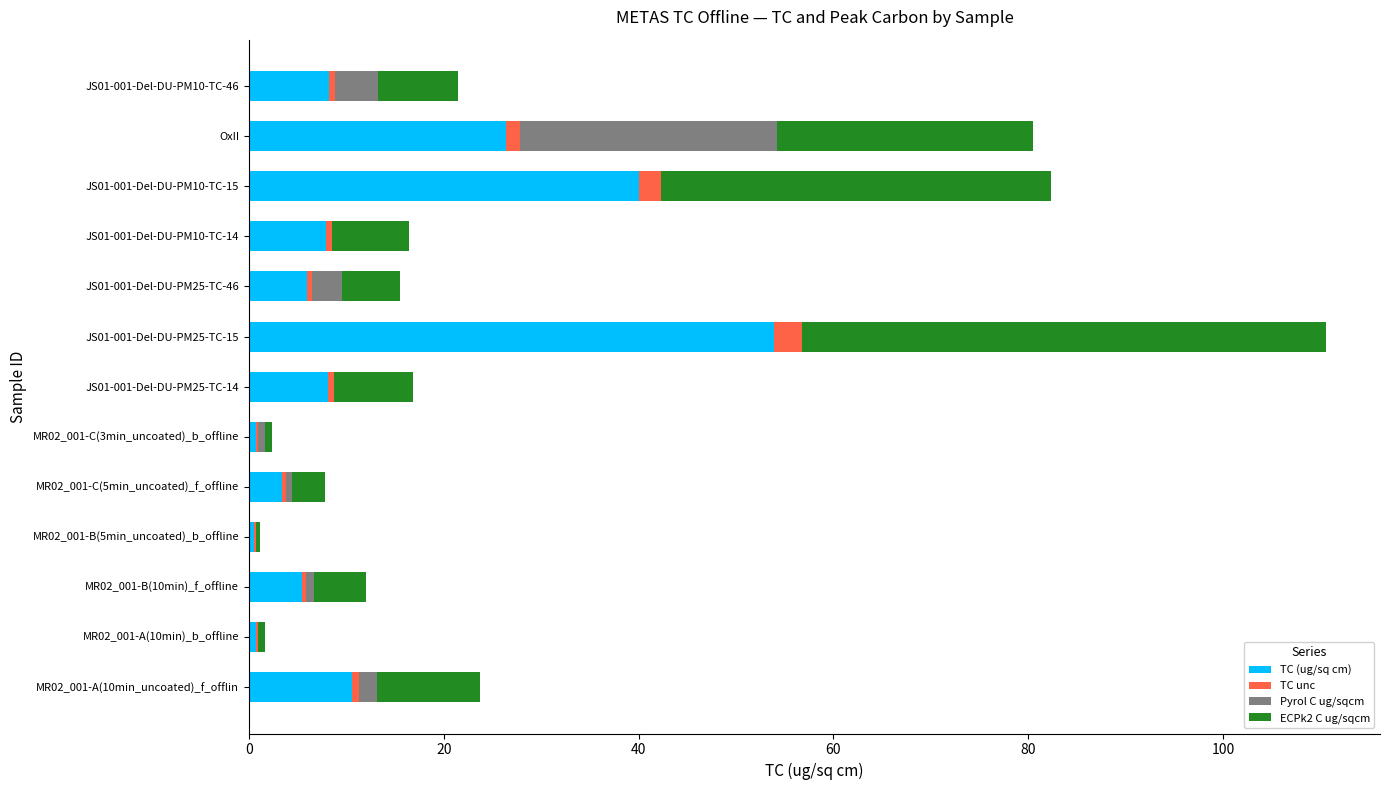

What is the maximum value for TC (ug/sq cm)?

53.9